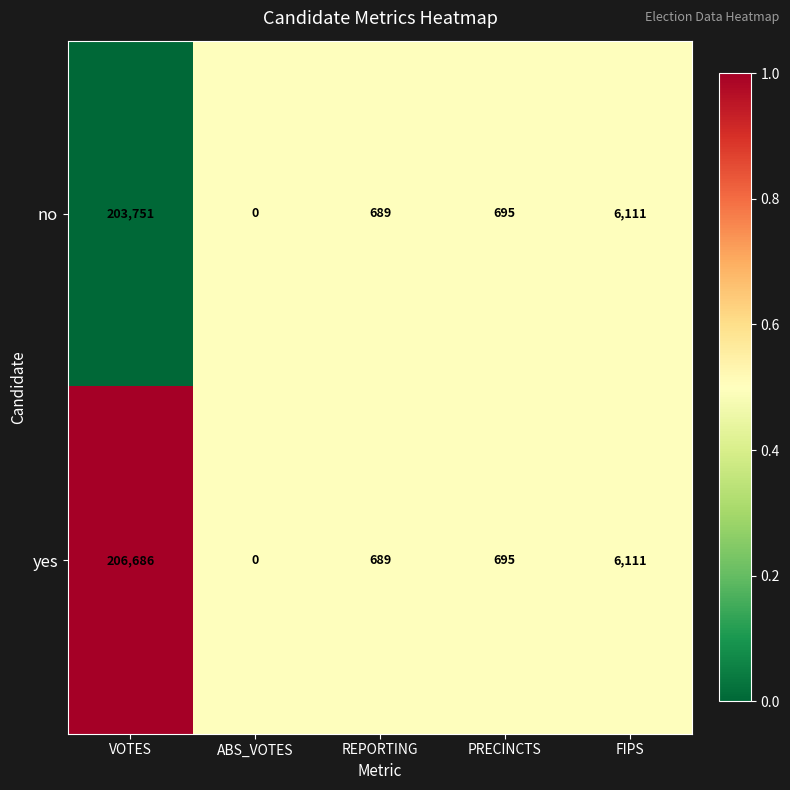

Reading left to right, what are all the values shown in this chart?

no: 203751	0	689	695	6111
yes: 206686	0	689	695	6111